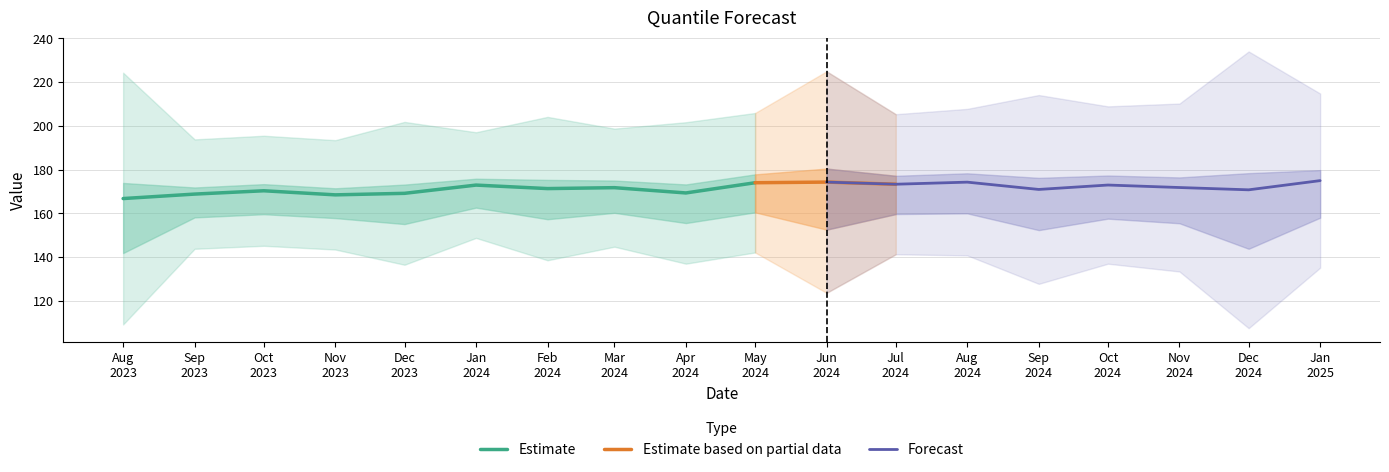

Reading left to right, what are all the values shown in this chart?

q_0.5: 2023-08-01=166.8	2023-09-01=168.8	2023-10-01=170.3	2023-11-01=168.5	2023-12-01=169.2	2024-01-01=172.9	2024-02-01=171.3	2024-03-01=171.8	2024-04-01=169.3	2024-05-01=174.0	2024-06-01=174.3	2024-07-01=173.3	2024-08-01=174.3	2024-09-01=170.9	2024-10-01=173.0	2024-11-01=171.8	2024-12-01=170.8	2025-01-01=175.0
q_0.01: 2023-08-01=109.3	2023-09-01=143.8	2023-10-01=145.2	2023-11-01=143.5	2023-12-01=136.5	2024-01-01=148.8	2024-02-01=138.6	2024-03-01=144.8	2024-04-01=137.0	2024-05-01=142.2	2024-06-01=123.7	2024-07-01=141.3	2024-08-01=140.8	2024-09-01=127.8	2024-10-01=137.0	2024-11-01=133.5	2024-12-01=107.6	2025-01-01=135.2
q_0.05: 2023-08-01=141.9	2023-09-01=158.2	2023-10-01=159.6	2023-11-01=157.9	2023-12-01=155.1	2024-01-01=162.6	2024-02-01=157.3	2024-03-01=160.3	2024-04-01=155.6	2024-05-01=160.5	2024-06-01=152.6	2024-07-01=159.7	2024-08-01=160.0	2024-09-01=152.4	2024-10-01=157.6	2024-11-01=155.5	2024-12-01=143.8	2025-01-01=158.0
q_0.25: 2023-08-01=159.7	2023-09-01=165.8	2023-10-01=167.3	2023-11-01=165.5	2023-12-01=165.2	2024-01-01=170.0	2024-02-01=167.4	2024-03-01=168.5	2024-04-01=165.5	2024-05-01=170.2	2024-06-01=168.1	2024-07-01=169.5	2024-08-01=170.2	2024-09-01=165.6	2024-10-01=168.6	2024-11-01=167.2	2024-12-01=163.2	2025-01-01=170.2
q_0.75: 2023-08-01=173.9	2023-09-01=171.8	2023-10-01=173.4	2023-11-01=171.5	2023-12-01=173.2	2024-01-01=175.8	2024-02-01=175.3	2024-03-01=175.0	2024-04-01=173.2	2024-05-01=177.8	2024-06-01=180.5	2024-07-01=177.2	2024-08-01=178.3	2024-09-01=176.2	2024-10-01=177.3	2024-11-01=176.4	2024-12-01=178.4	2025-01-01=179.8
q_0.99: 2023-08-01=224.3	2023-09-01=193.8	2023-10-01=195.5	2023-11-01=193.4	2023-12-01=201.8	2024-01-01=197.1	2024-02-01=204.1	2024-03-01=198.7	2024-04-01=201.6	2024-05-01=205.8	2024-06-01=224.9	2024-07-01=205.3	2024-08-01=207.7	2024-09-01=214.1	2024-10-01=208.9	2024-11-01=210.2	2024-12-01=234.0	2025-01-01=214.7